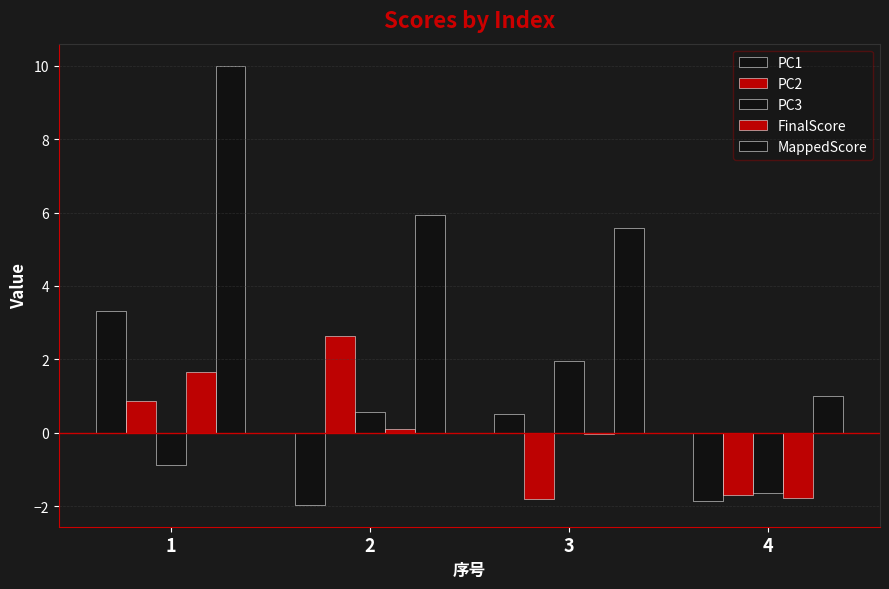

What is the value of the PC3 bar at the 1st from the left?

-0.9